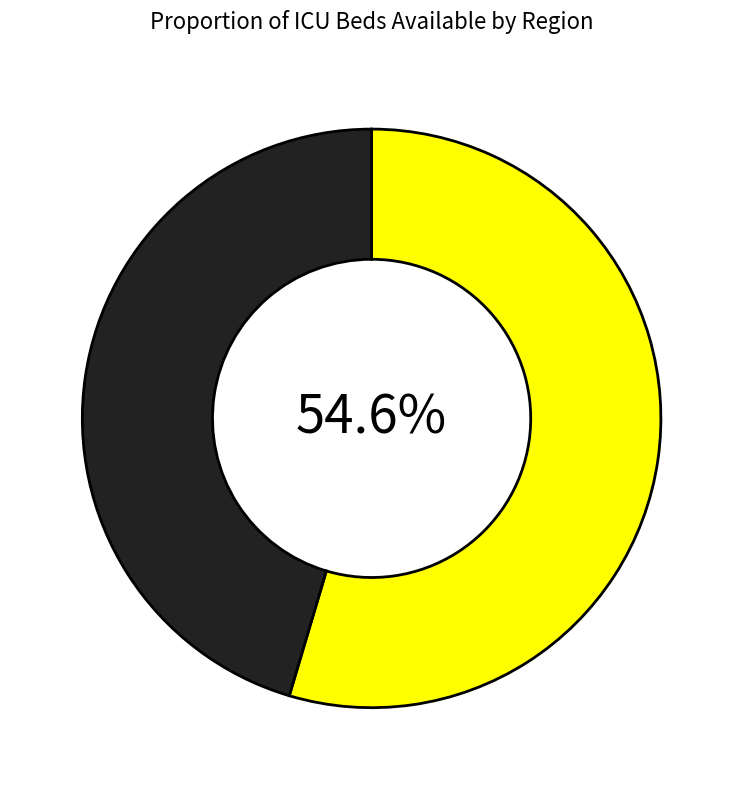

Does any single category account for the majority?

Yes